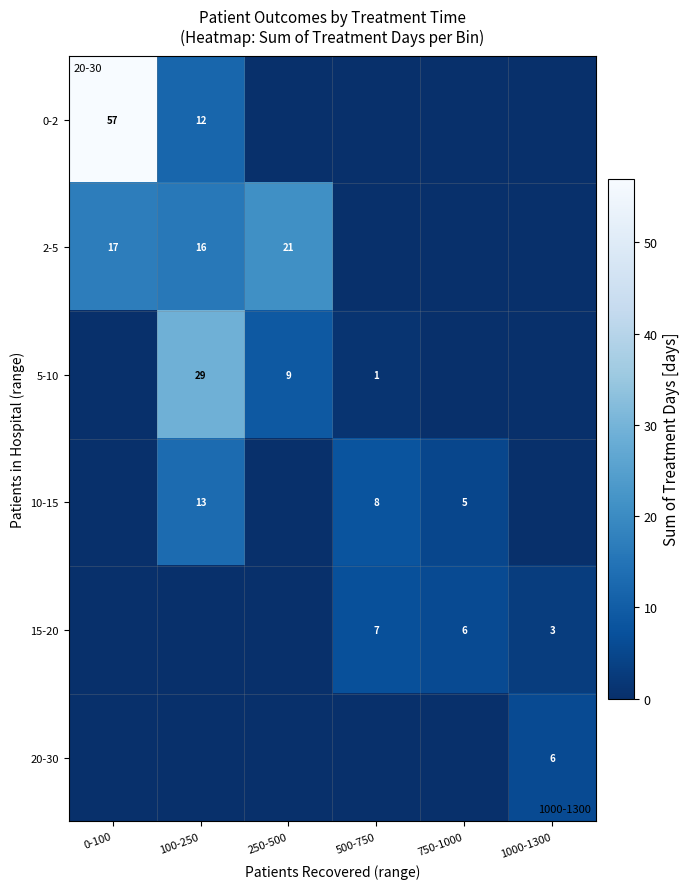

What is the total value across all series at 750-1000?

11